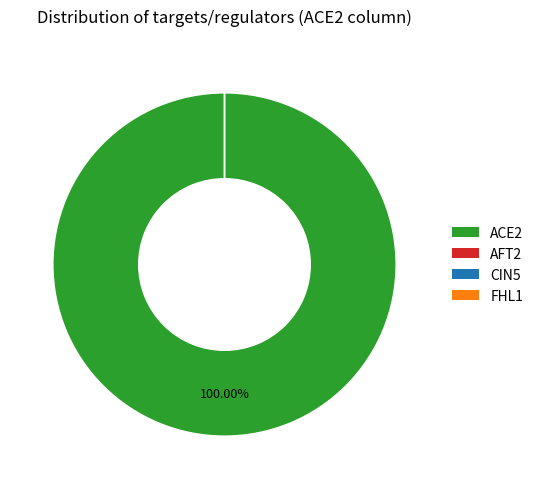

What is the smallest slice in the pie chart?

AFT2